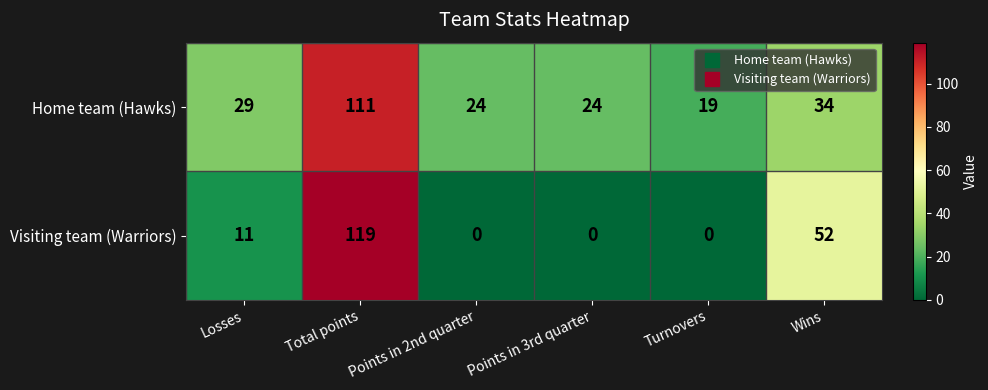

Between Total points and Points in 2nd quarter, which series saw the biggest shift?

Visiting team (Warriors)